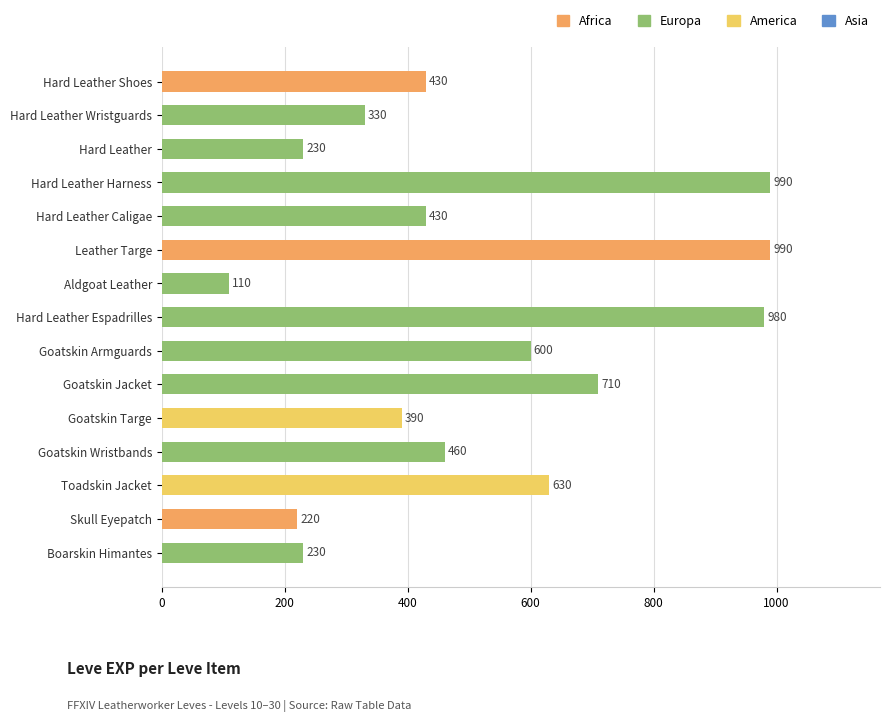

Reading top to bottom, extract all data points from this chart.

430	330	230	990	430	990	110	980	600	710	390	460	630	220	230